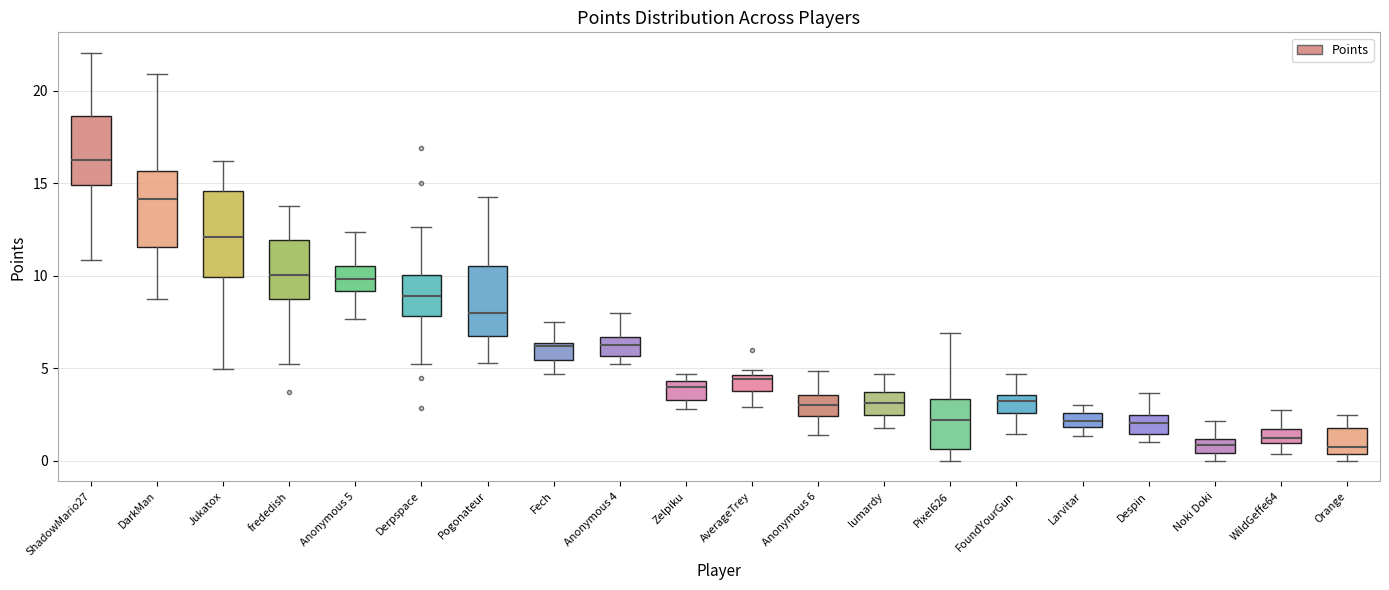

Which box is the tallest, from its lower edge to its upper edge?

Jukatox